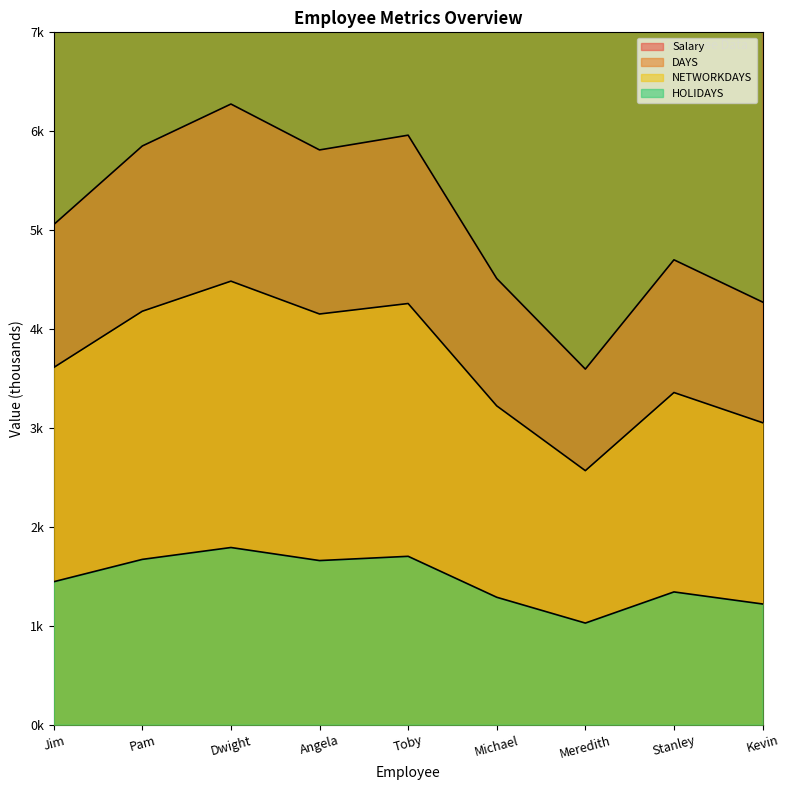

Is it true that NETWORKDAYS equals 0.7 at Meredith?

False